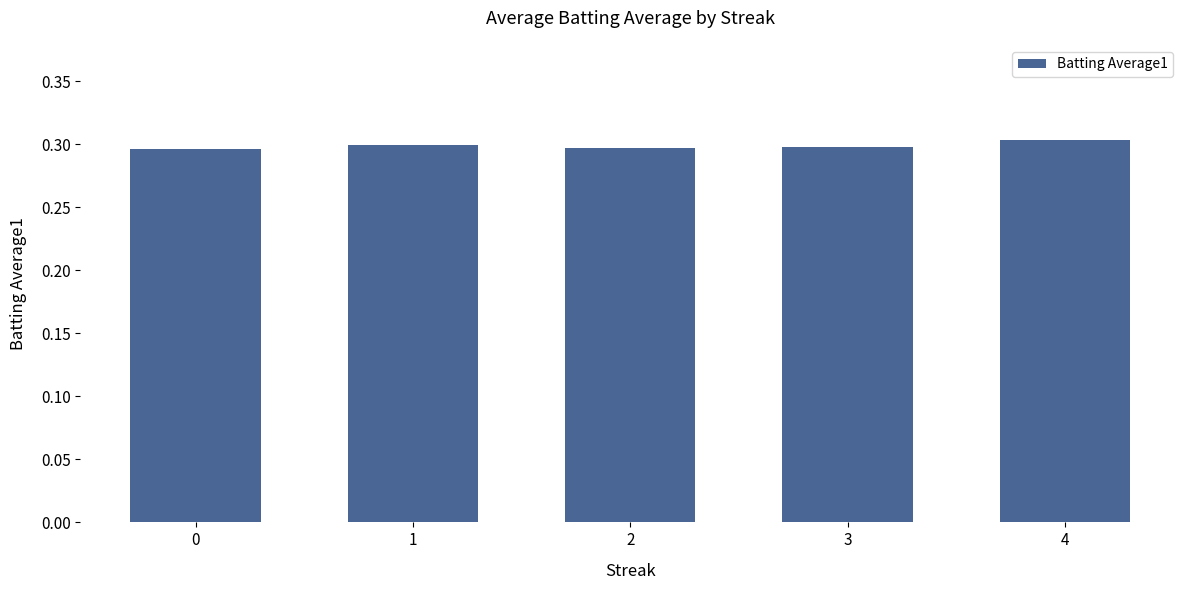

How many categories are shown in the chart?

5